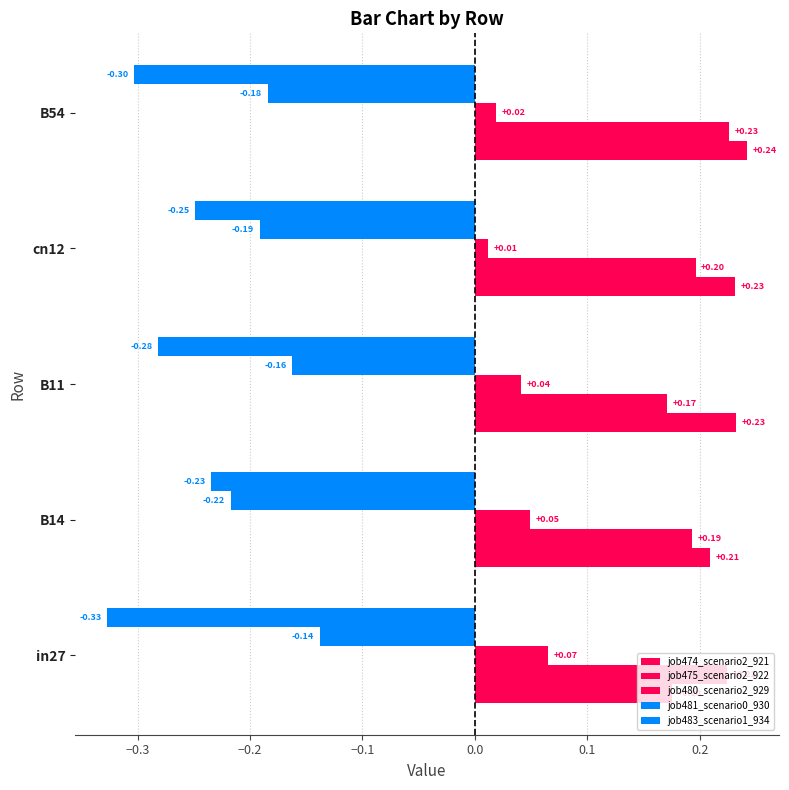

What is the difference between the maximum and minimum values in the job483_scenario1_934 series?

0.1